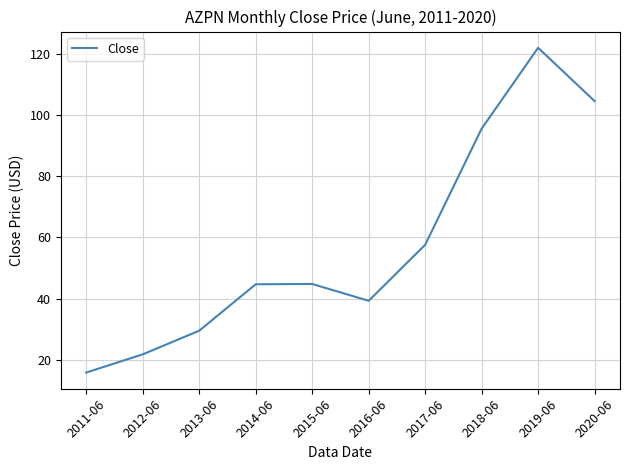

Which has a higher value, 2019-06 or 2011-06?

2019-06